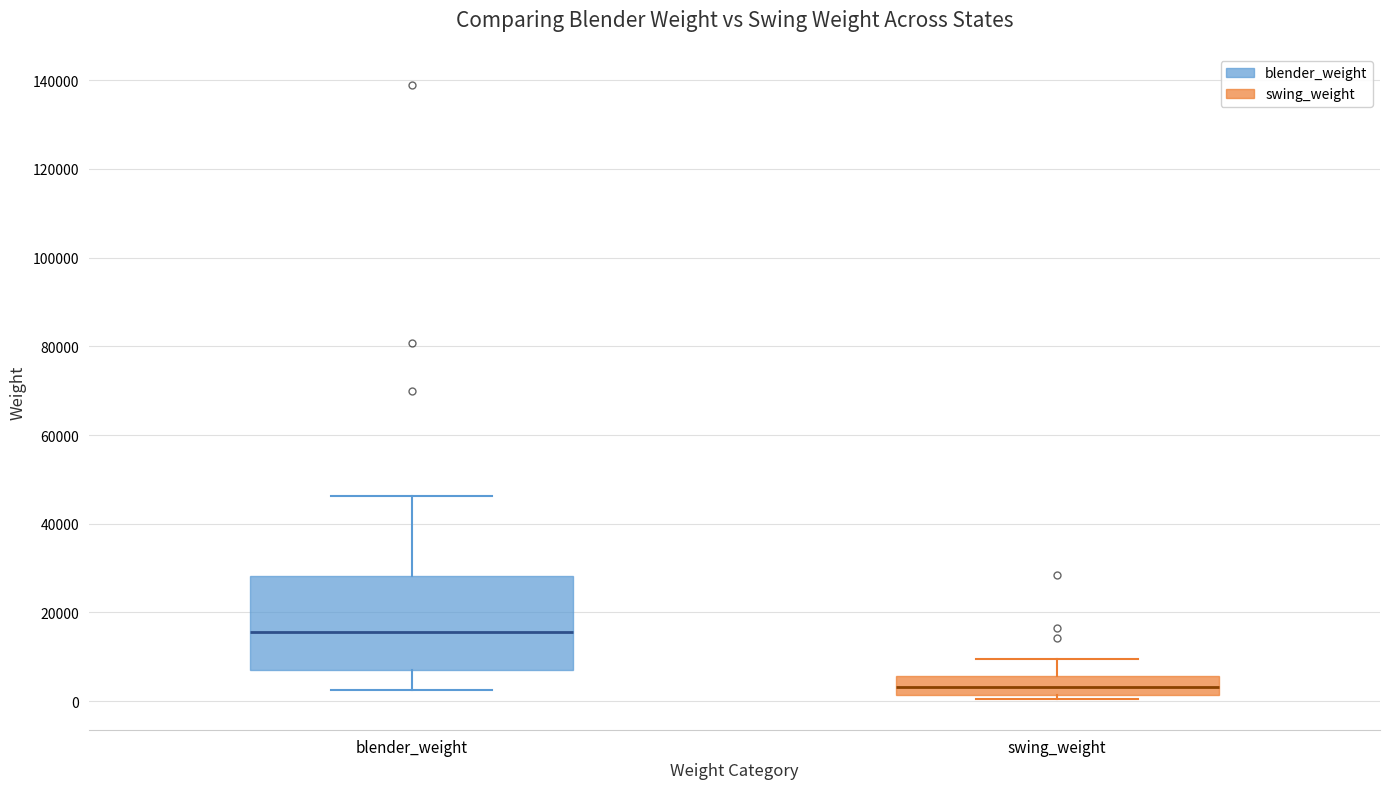

Reading left to right, read every box against the y-axis: the position of its median line, the range the box covers, and the ends of its whiskers. The values are not printed on the chart, so give them approximately, as read against the axis.

blender_weight: median 16000, box 8000 to 28000, whiskers 2000 to 46000
swing_weight: median 4000, box 2000 to 6000, whiskers 0 to 10000